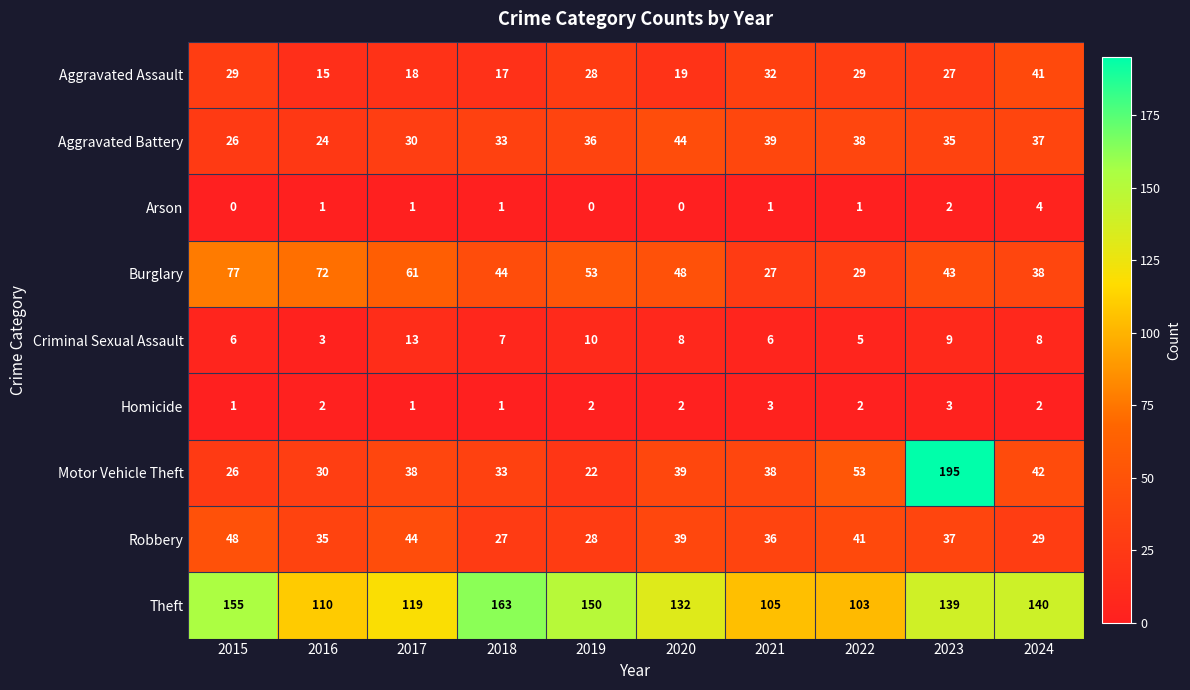

Rank the series at 2016 from lowest to highest value.

Arson, Homicide, Criminal Sexual Assault, Aggravated Assault, Aggravated Battery, Motor Vehicle Theft, Robbery, Burglary, Theft